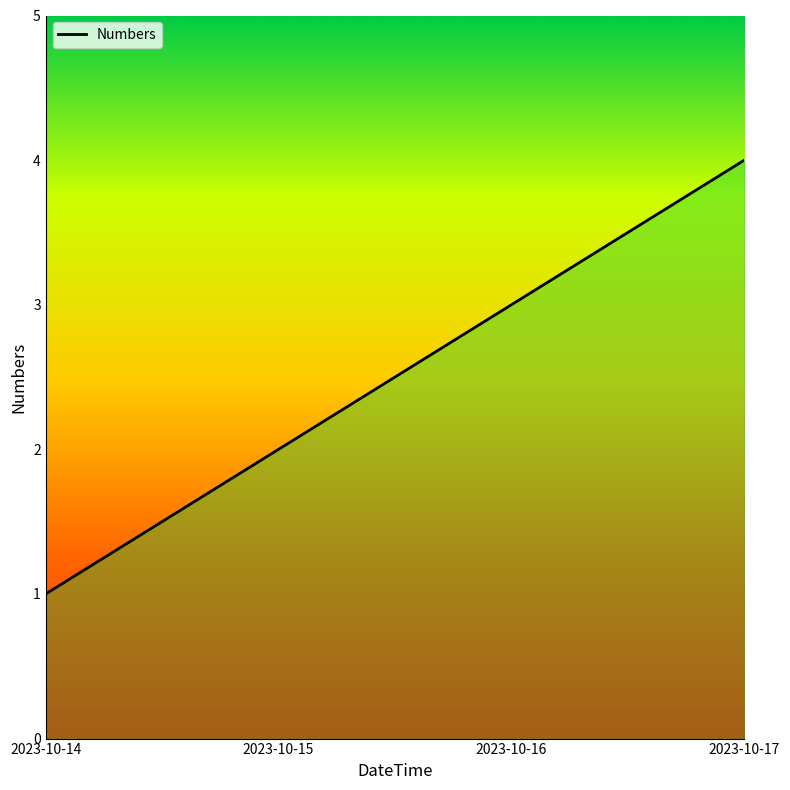

How many series are shown in this chart?

1